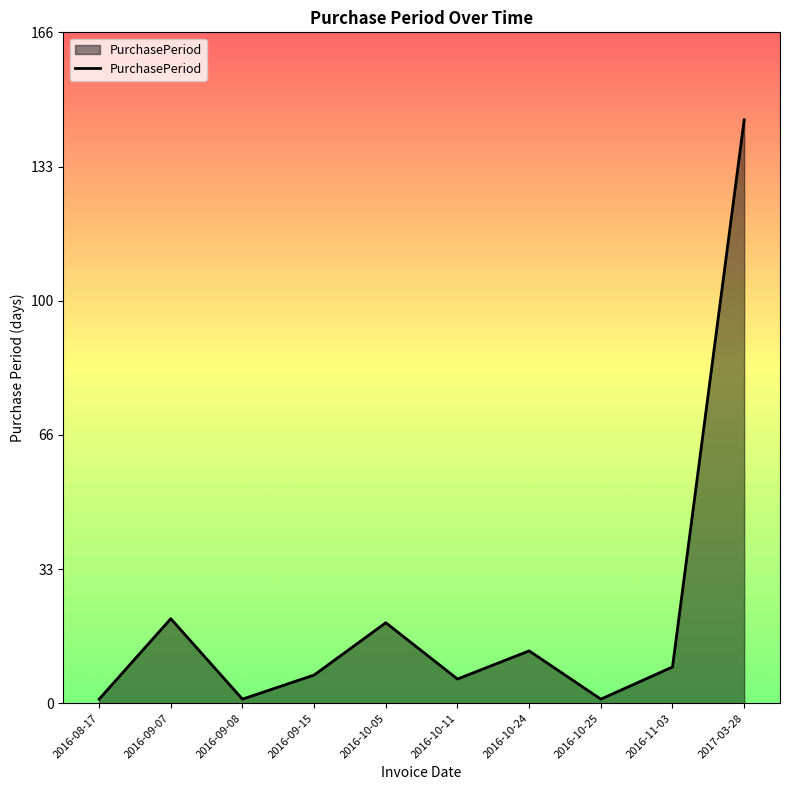

The value at 2016-09-08 is 1. True or false?

True